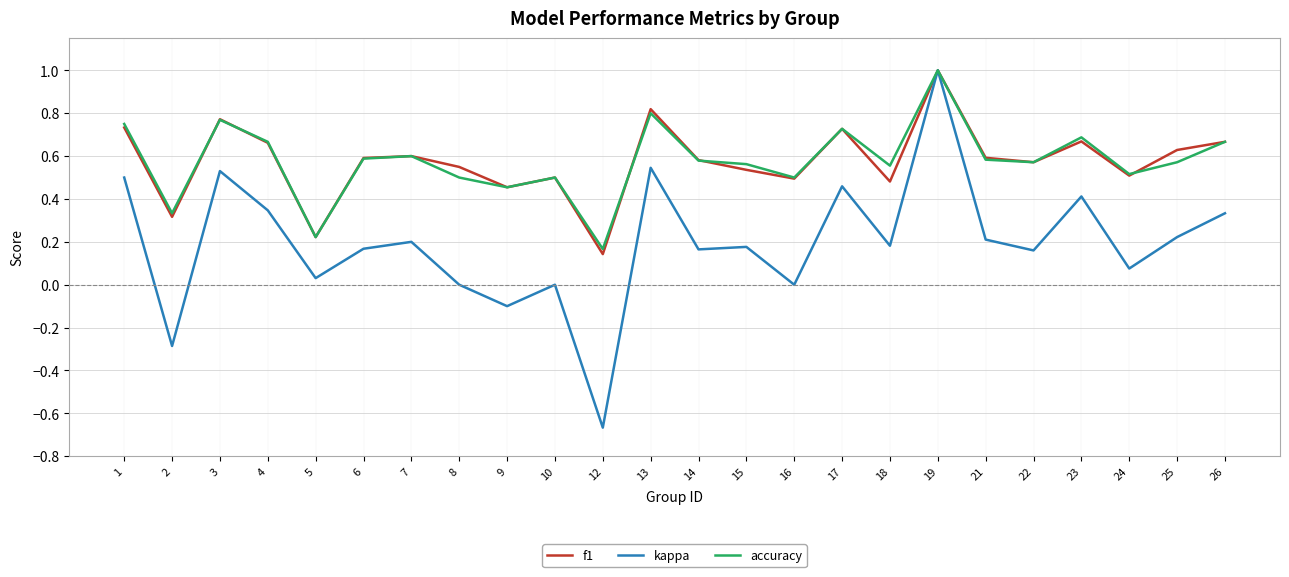

What are all the series names shown in the legend?

f1, kappa, accuracy